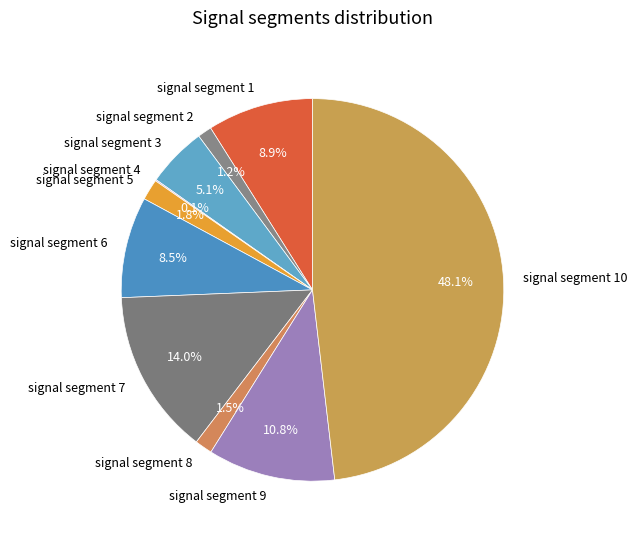

Which slice is the largest?

signal segment 10